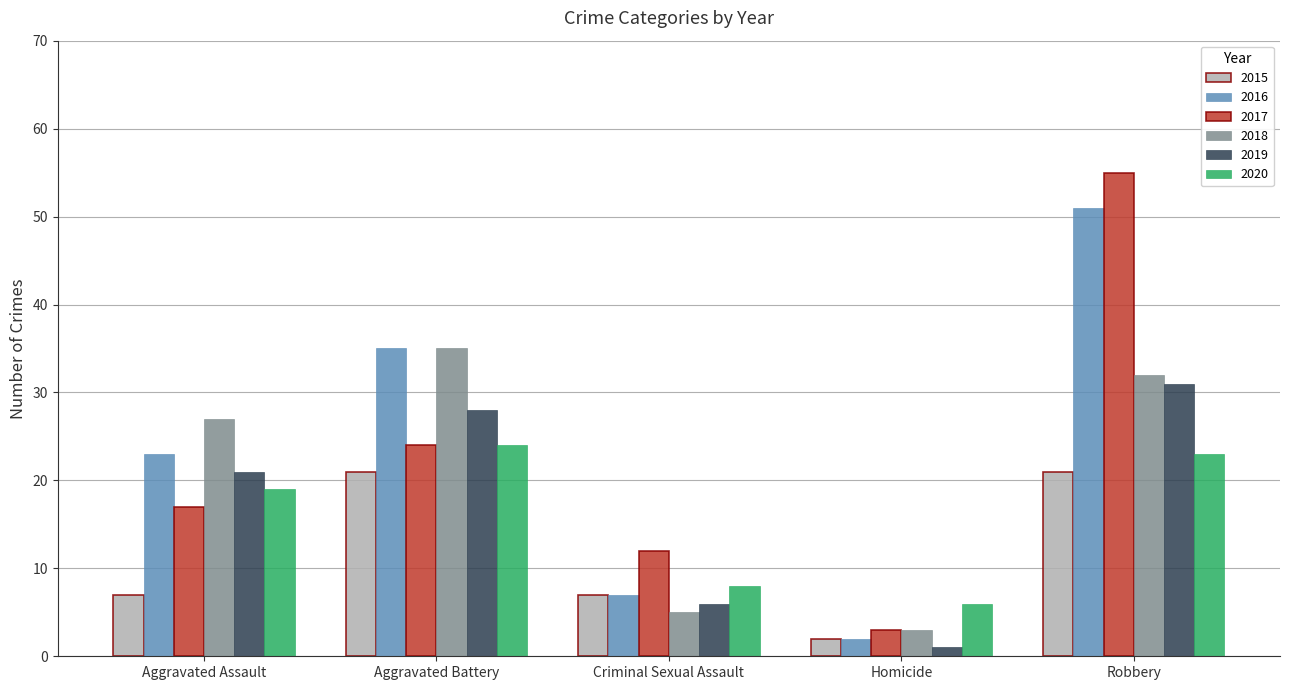

At which category is the sum across all series the highest?

Robbery